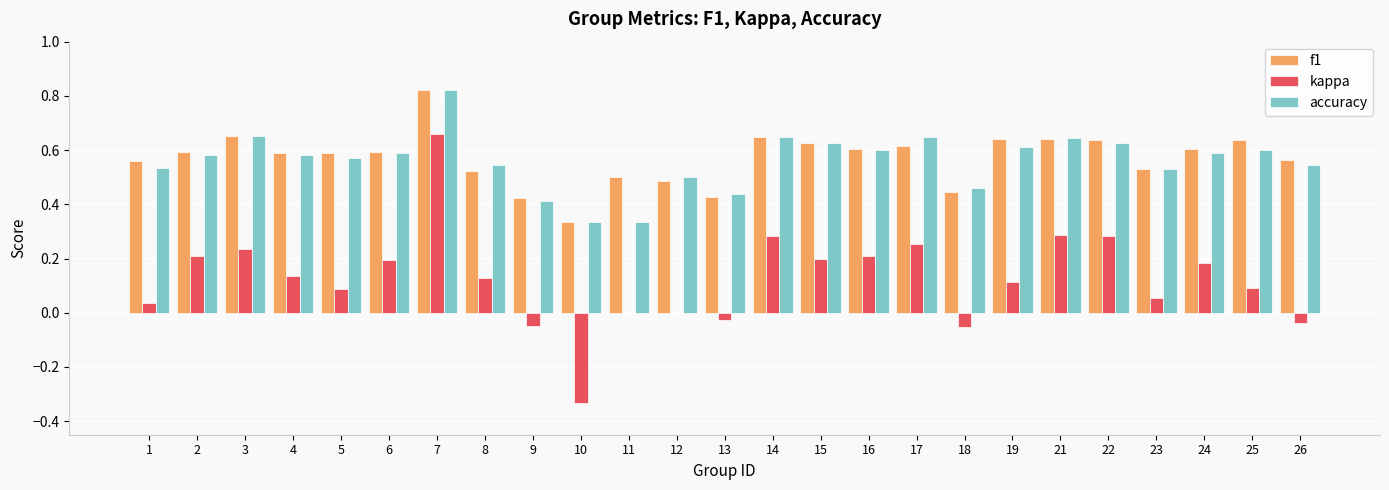

True or false: f1 has a value of 0.6 at 19.

True